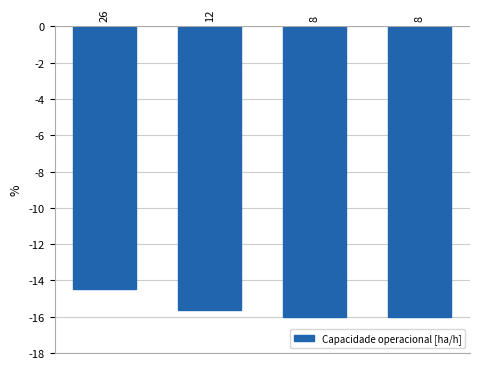

Reading left to right, list all the values displayed in this chart.

26=-14.5	12=-15.6	8=-16.0	8=-16.0